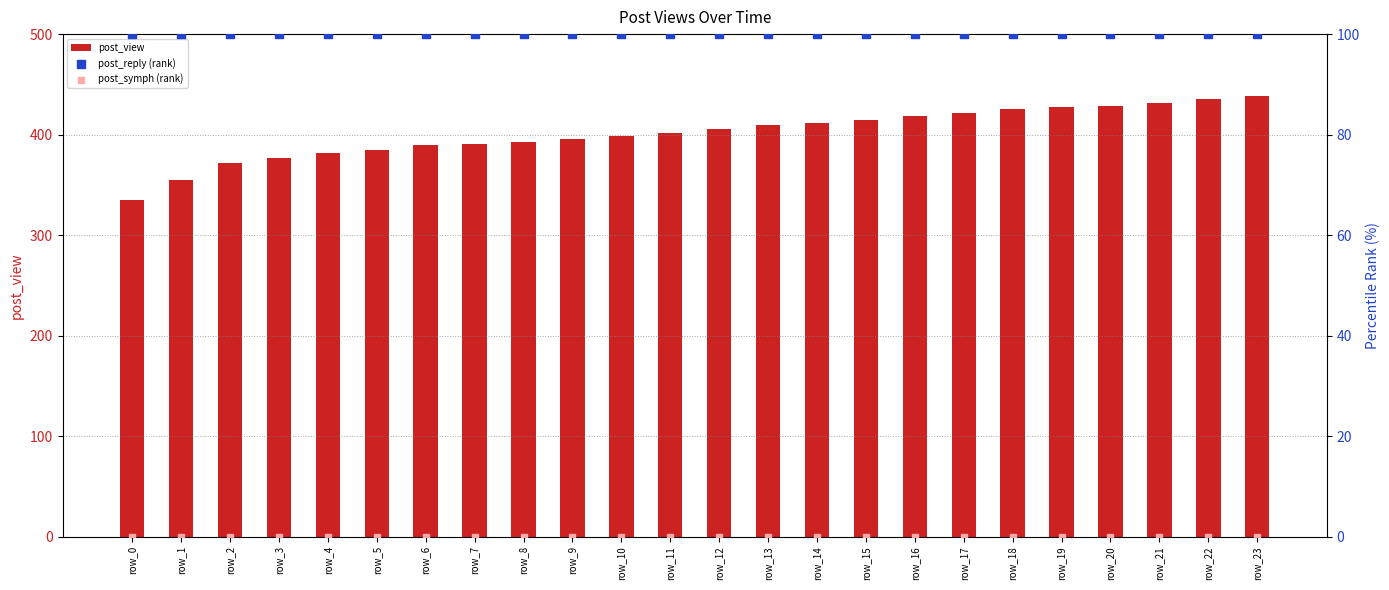

At how many categories does at least one series exceed 225?

24